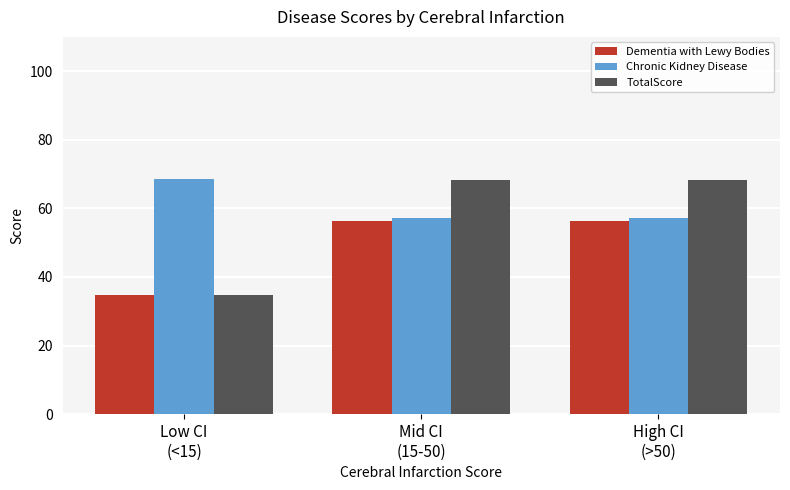

At how many categories does at least one series exceed 40?

3